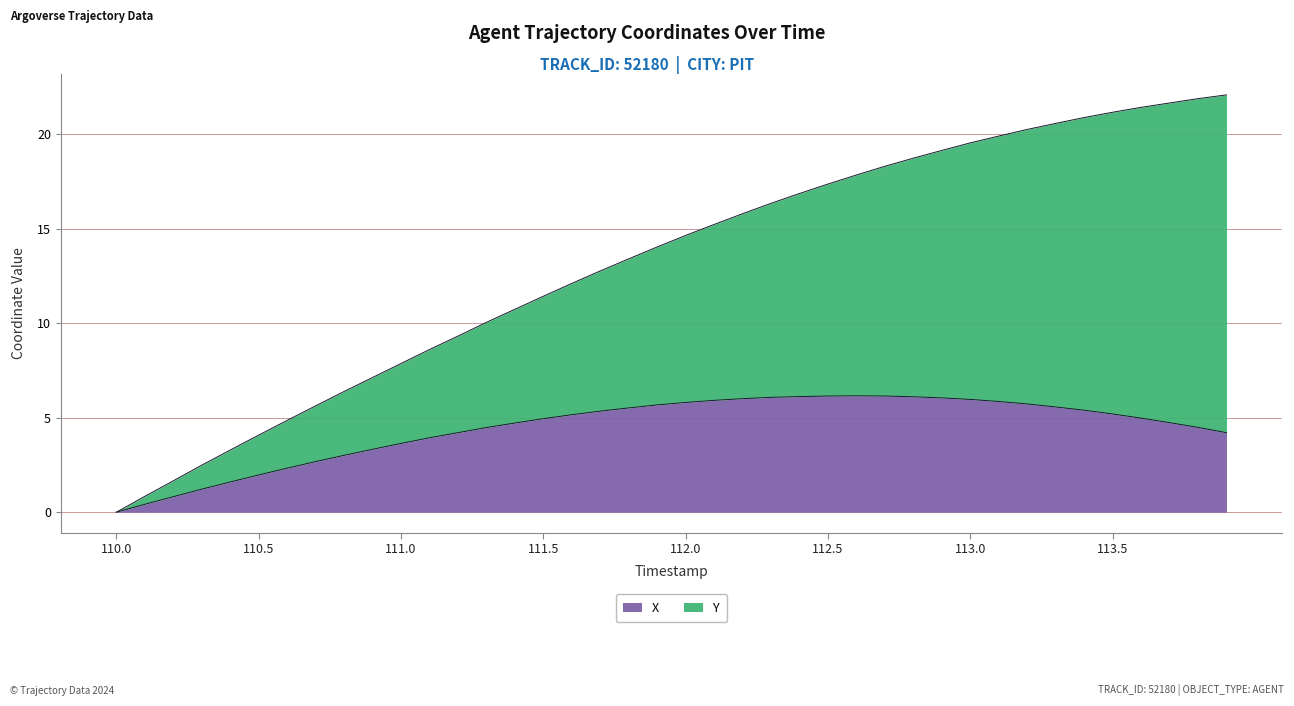

What is the label of the 6th point from the right?

113.4